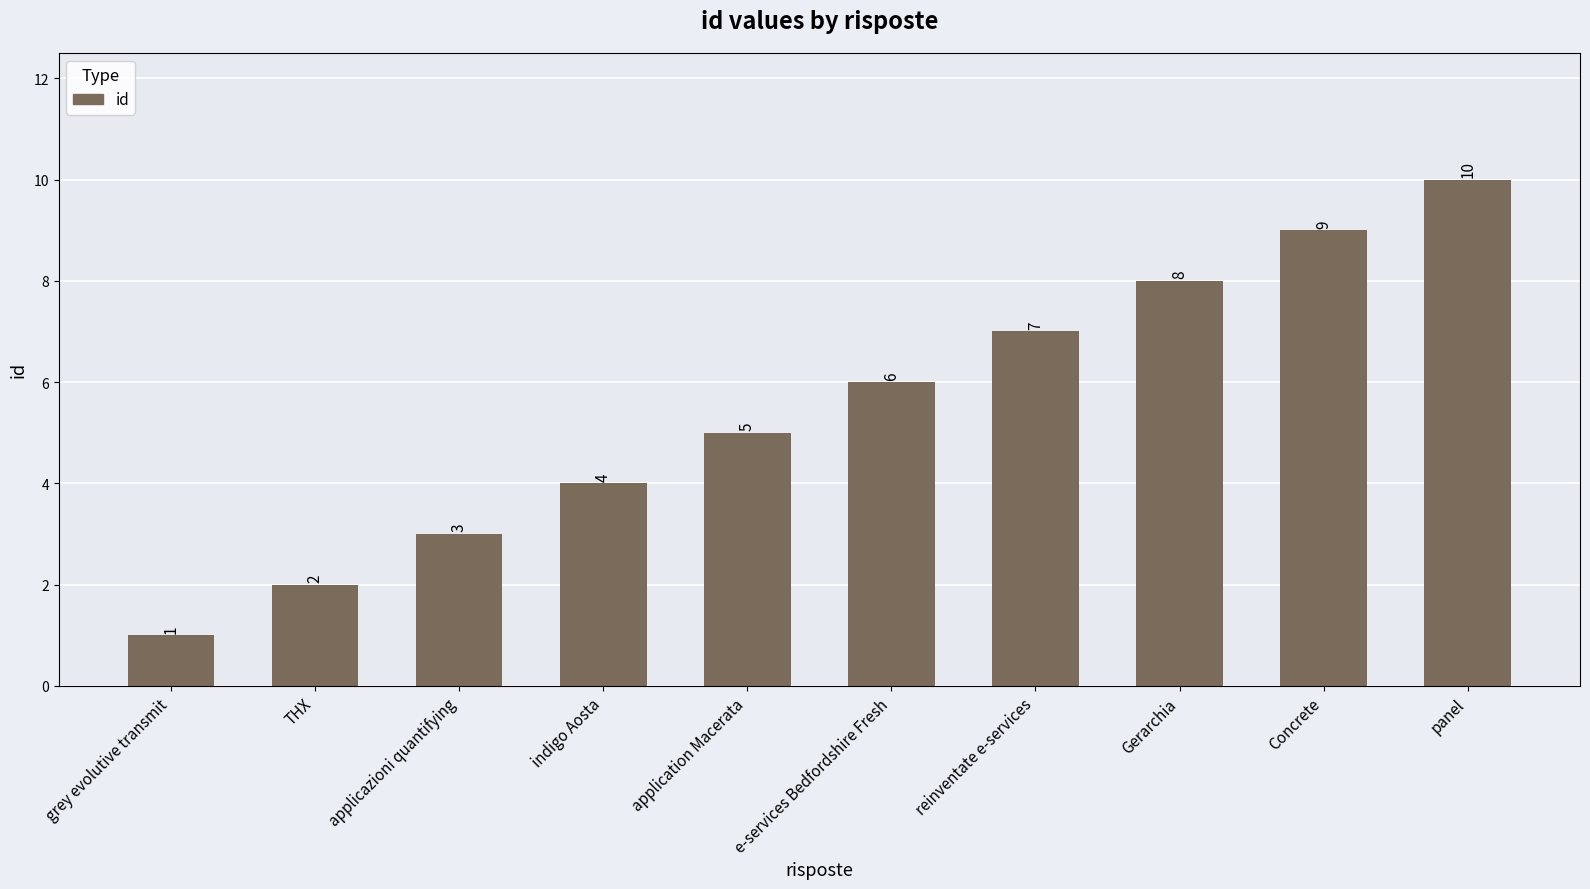

What is the difference between the maximum and minimum values?

9